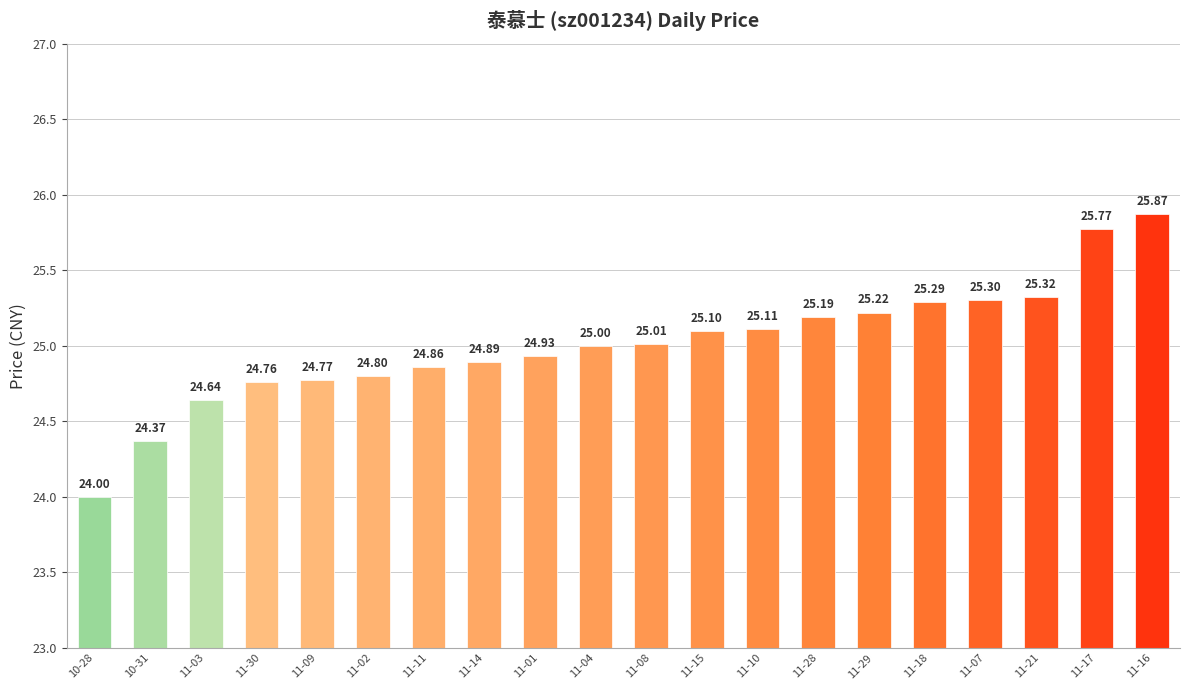

How many bars are there in total?

20